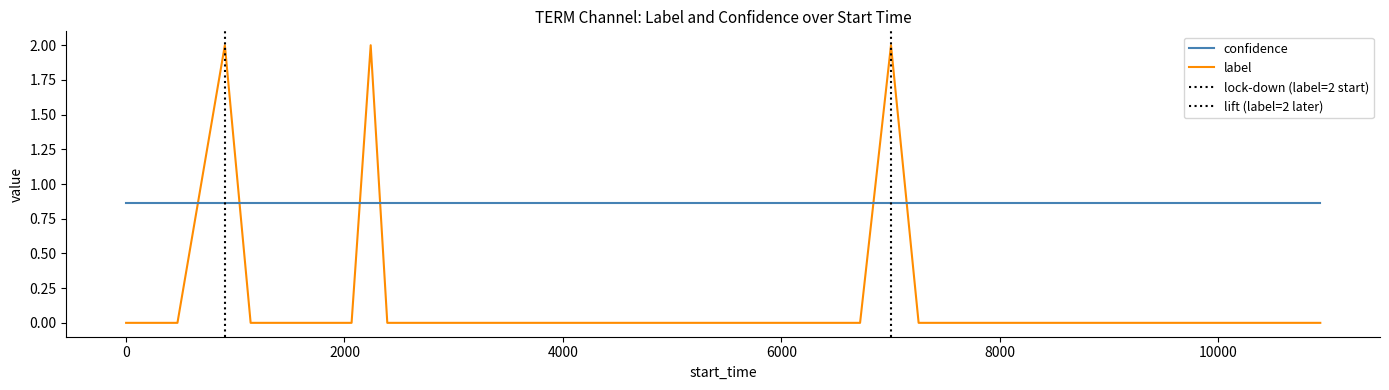

True or false: confidence and label cross at least once.

True